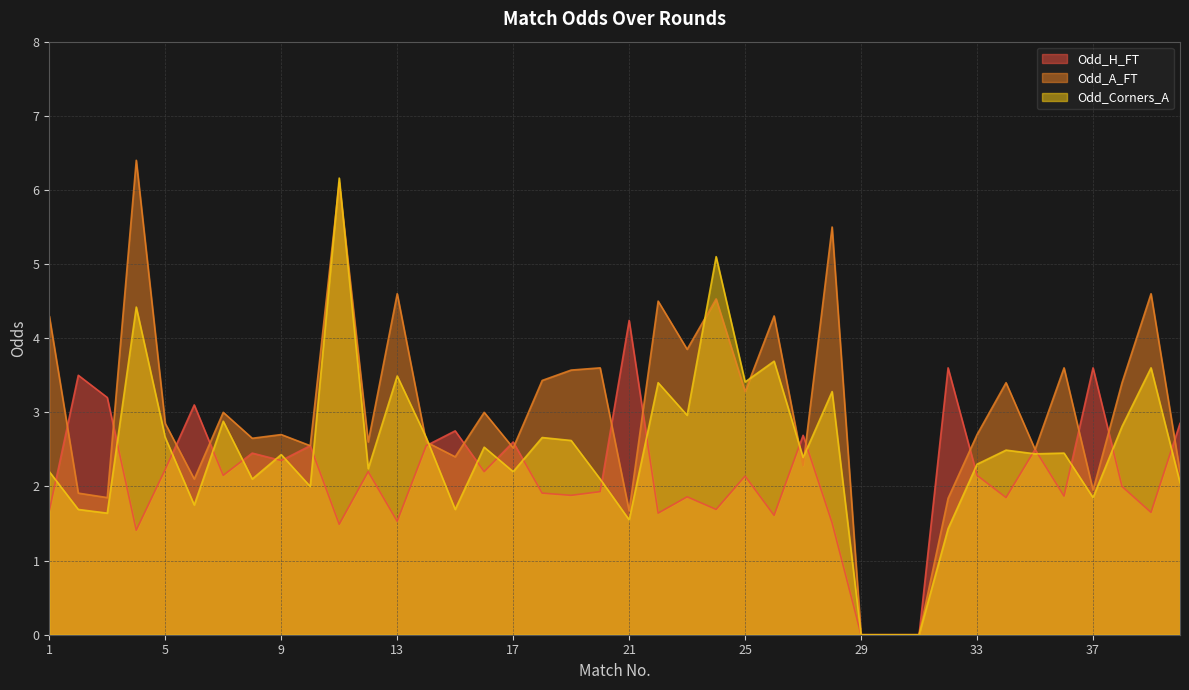

Which series has the largest range (max minus min)?

Odd_A_FT